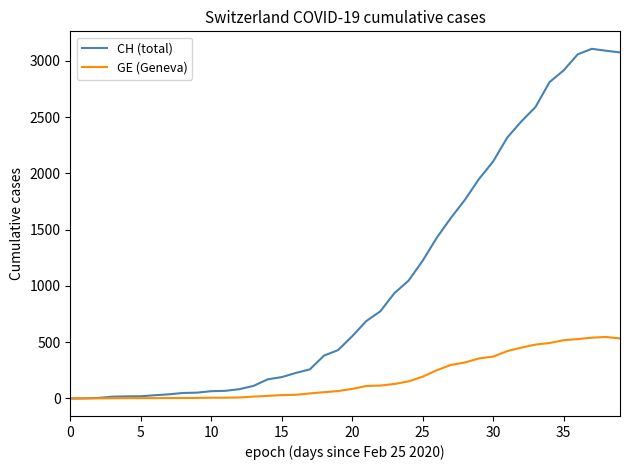

What are all the series names shown in the legend?

CH (total), GE (Geneva)